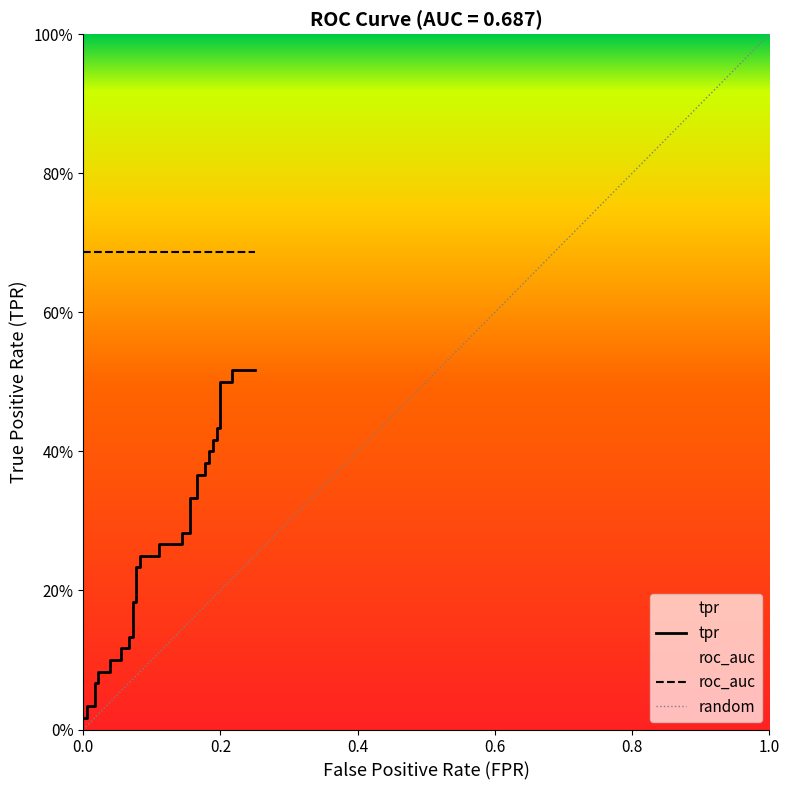

What is the sum of the values at 0.1777777777777778 and 0?

0.4